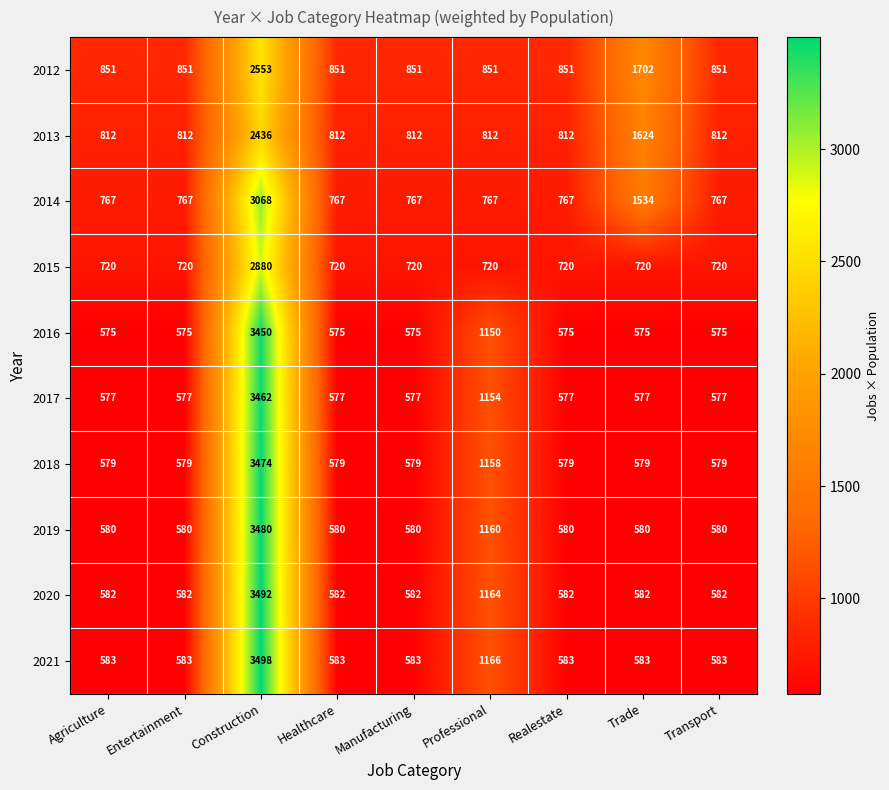

What is the sum of all 2014 values?

9971